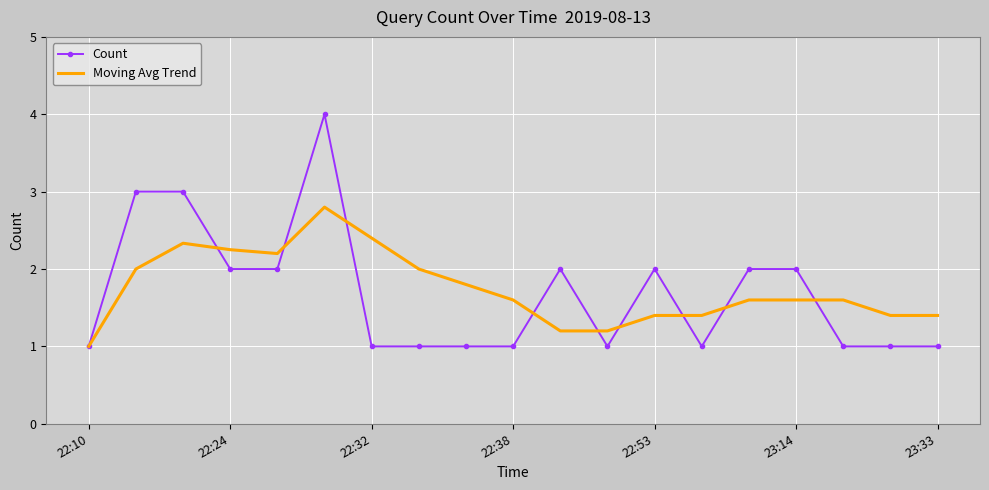

What is the maximum value for Moving Avg Trend?

2.8